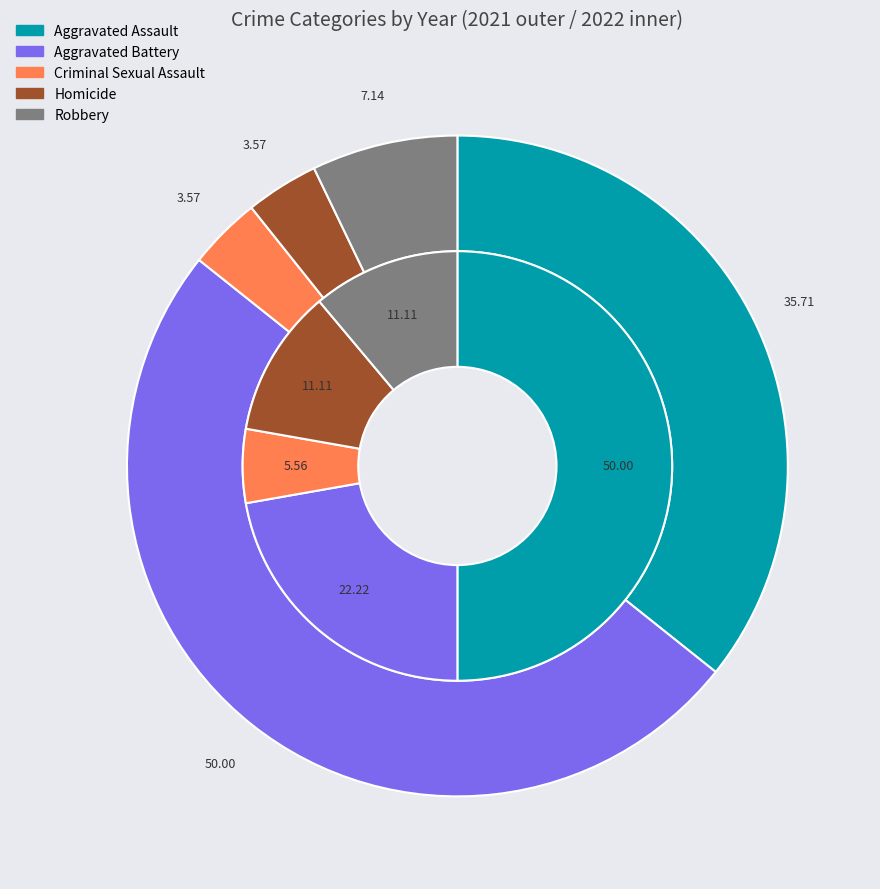

How many segments does this pie chart have?

5